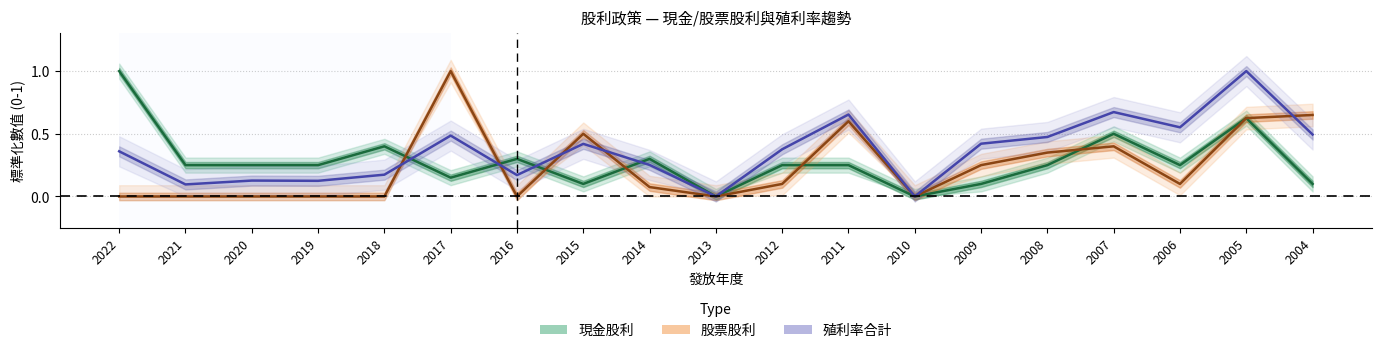

Which series changed the most between 2021 and 2009?

殖利率合計